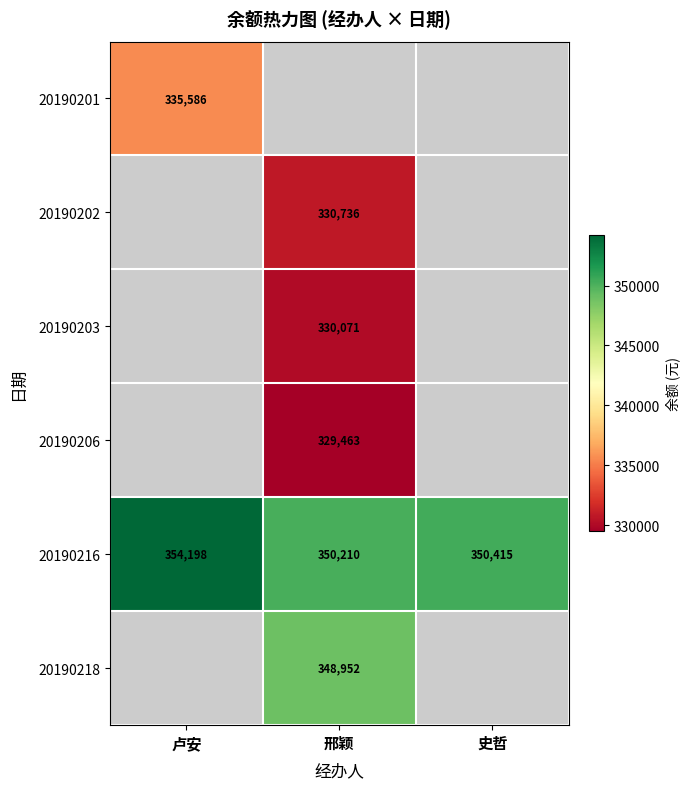

List the labels in order of 20190216 value, smallest first.

邢颖, 史哲, 卢安